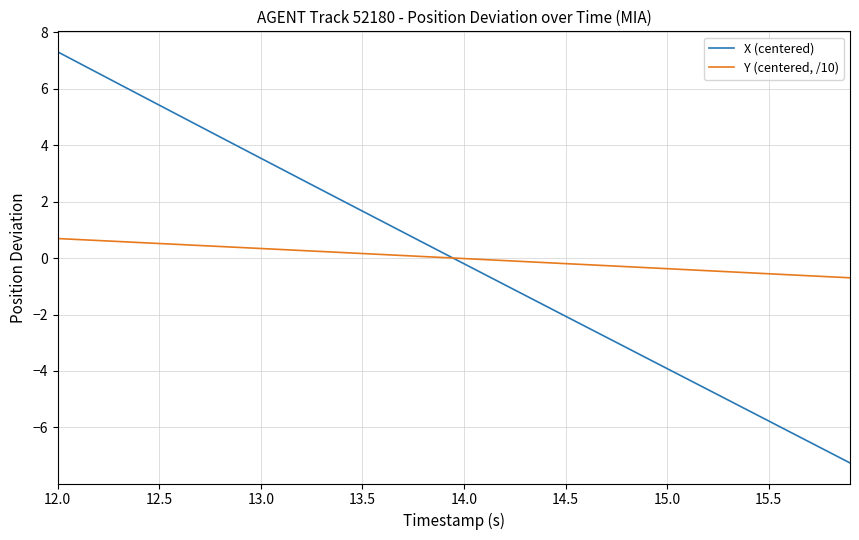

List the series in order of their peak value, lowest first.

Y (centered, /10), X (centered)